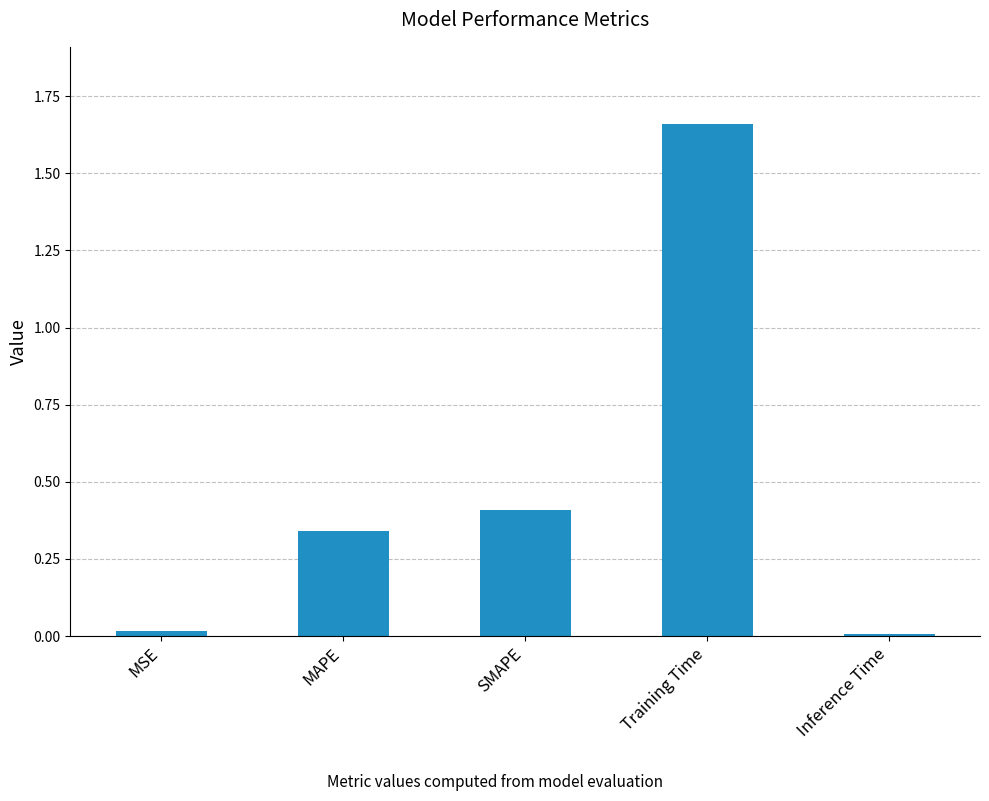

What is the label of the 1st bar from the right?

Inference Time